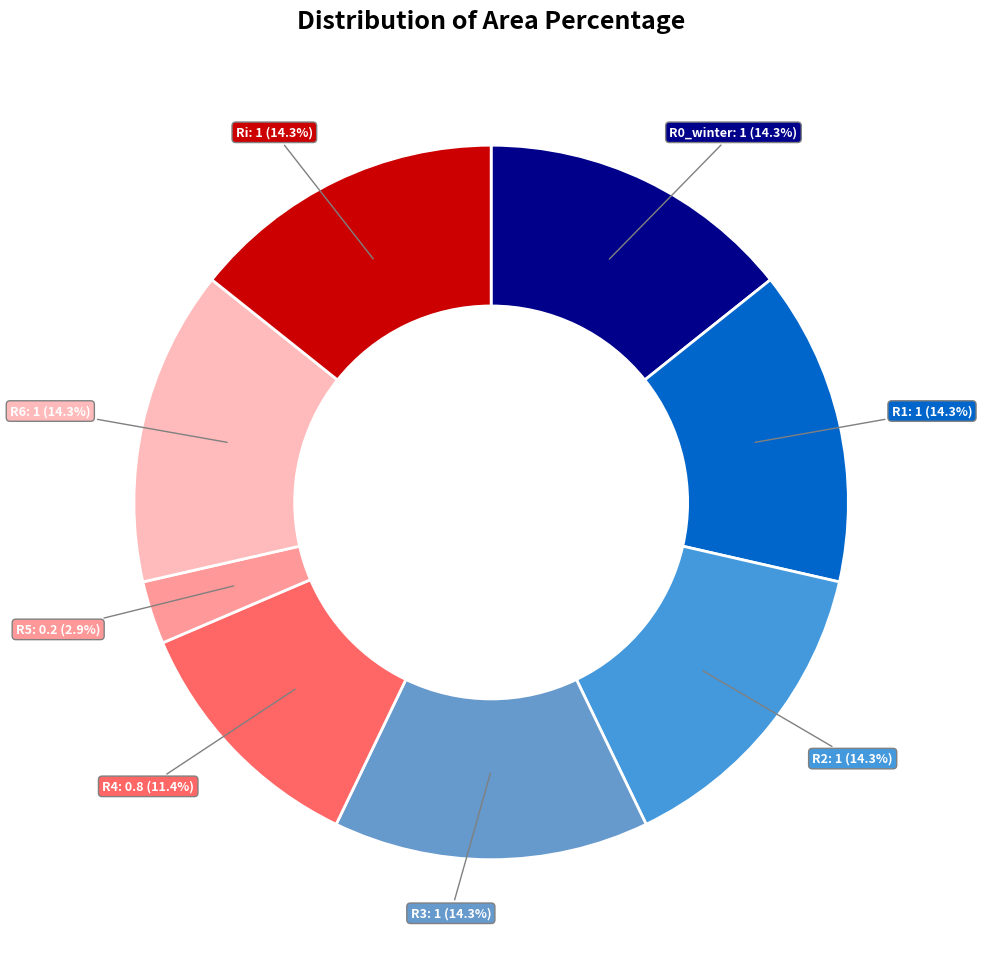

Which slice is the smallest?

R5